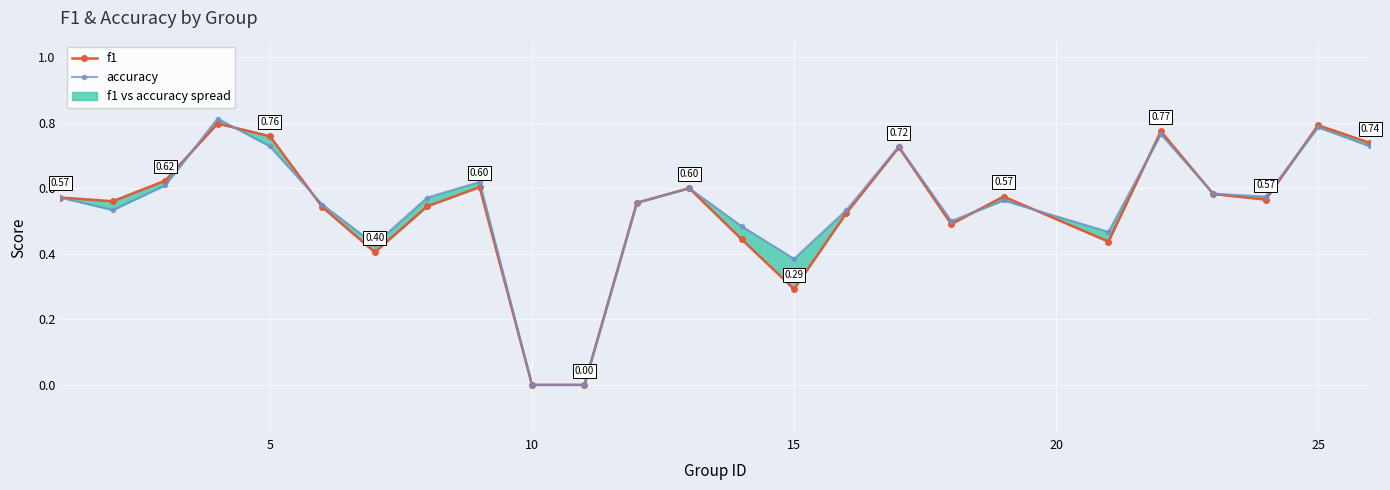

After their last crossing, which series has the higher values: accuracy or f1?

f1